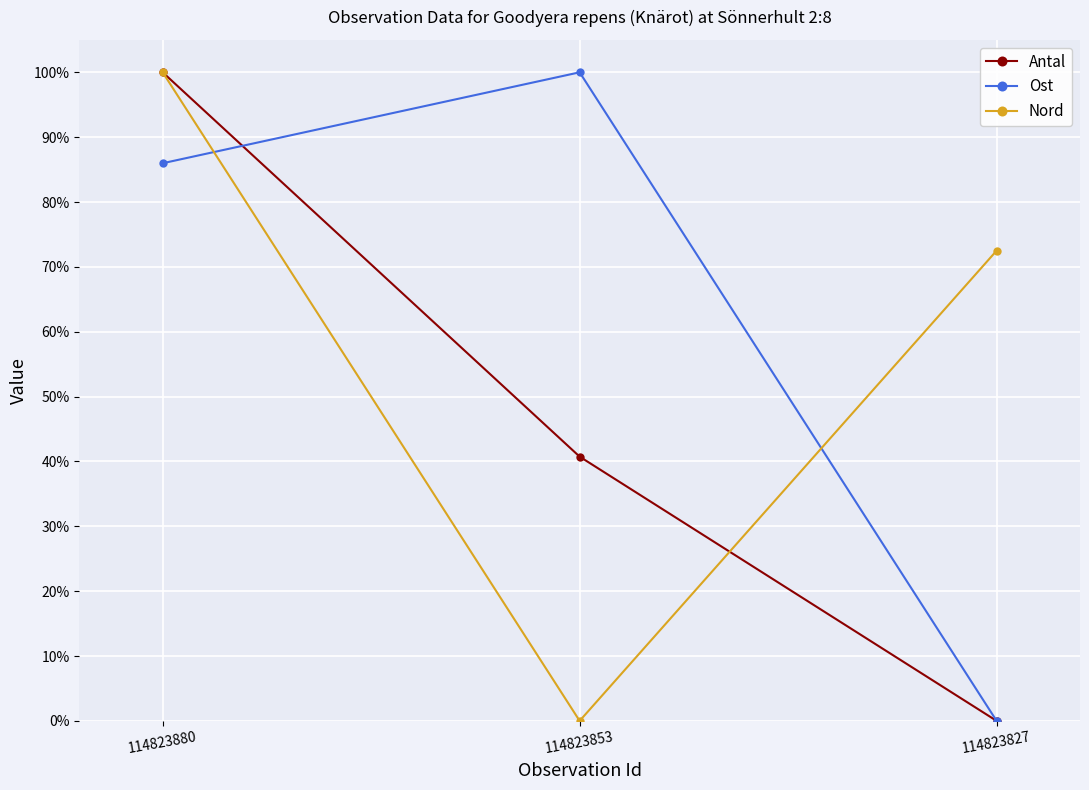

Which series has the widest spread of values?

Antal